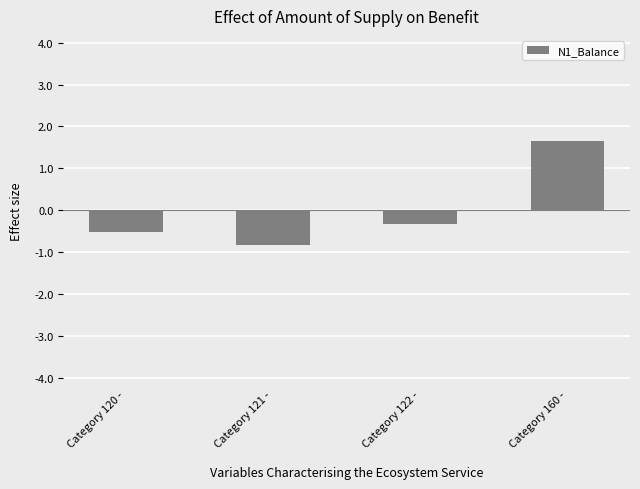

What is the smallest value displayed?

-0.8